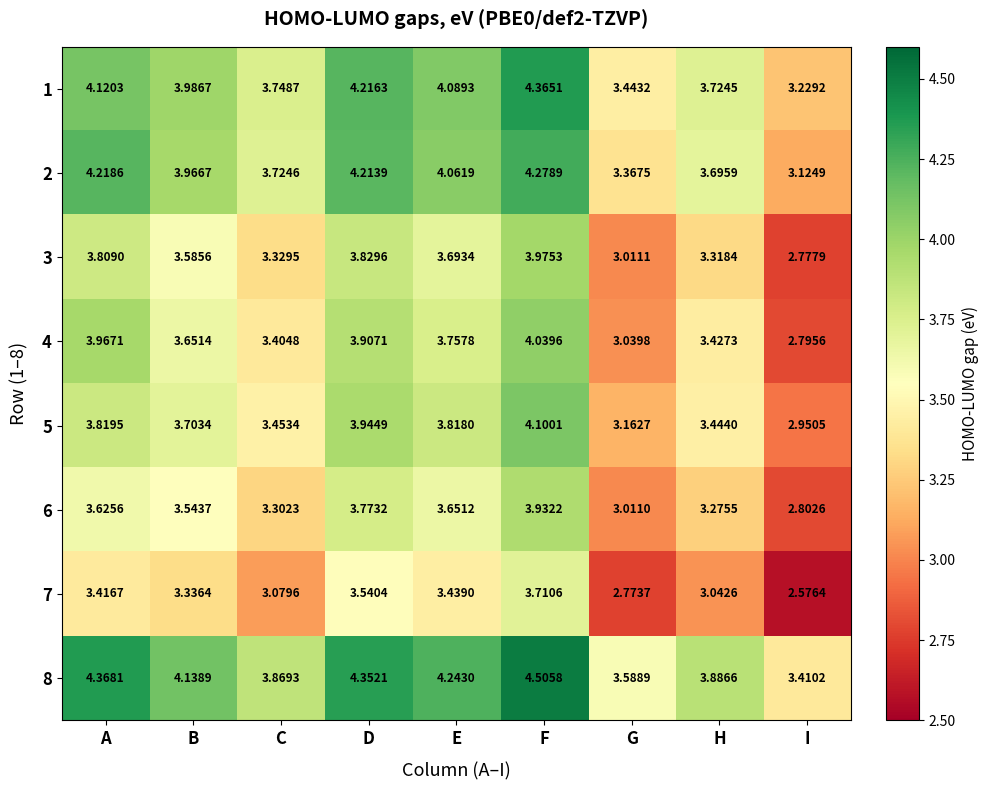

At which label is 3 closest to 3?

G